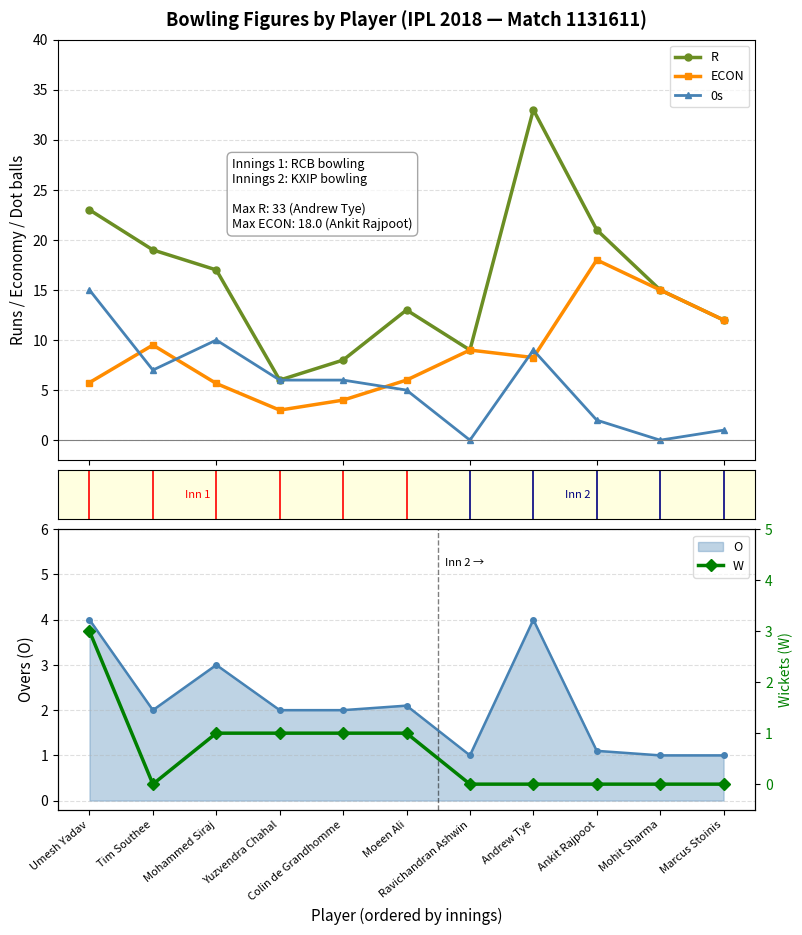

Reading left to right, transcribe all the data shown in this chart.

R: Umesh Yadav=23.0	Tim Southee=19.0	Mohammed Siraj=17.0	Yuzvendra Chahal=6.0	Colin de Grandhomme=8.0	Moeen Ali=13.0	Ravichandran Ashwin=9.0	Andrew Tye=33.0	Ankit Rajpoot=21.0	Mohit Sharma=15.0	Marcus Stoinis=12.0
ECON: Umesh Yadav=5.8	Tim Southee=9.5	Mohammed Siraj=5.7	Yuzvendra Chahal=3.0	Colin de Grandhomme=4.0	Moeen Ali=6.0	Ravichandran Ashwin=9.0	Andrew Tye=8.2	Ankit Rajpoot=18.0	Mohit Sharma=15.0	Marcus Stoinis=12.0
0s: Umesh Yadav=15.0	Tim Southee=7.0	Mohammed Siraj=10.0	Yuzvendra Chahal=6.0	Colin de Grandhomme=6.0	Moeen Ali=5.0	Ravichandran Ashwin=0.0	Andrew Tye=9.0	Ankit Rajpoot=2.0	Mohit Sharma=0.0	Marcus Stoinis=1.0
W: Umesh Yadav=3.0	Tim Southee=0.0	Mohammed Siraj=1.0	Yuzvendra Chahal=1.0	Colin de Grandhomme=1.0	Moeen Ali=1.0	Ravichandran Ashwin=0.0	Andrew Tye=0.0	Ankit Rajpoot=0.0	Mohit Sharma=0.0	Marcus Stoinis=0.0